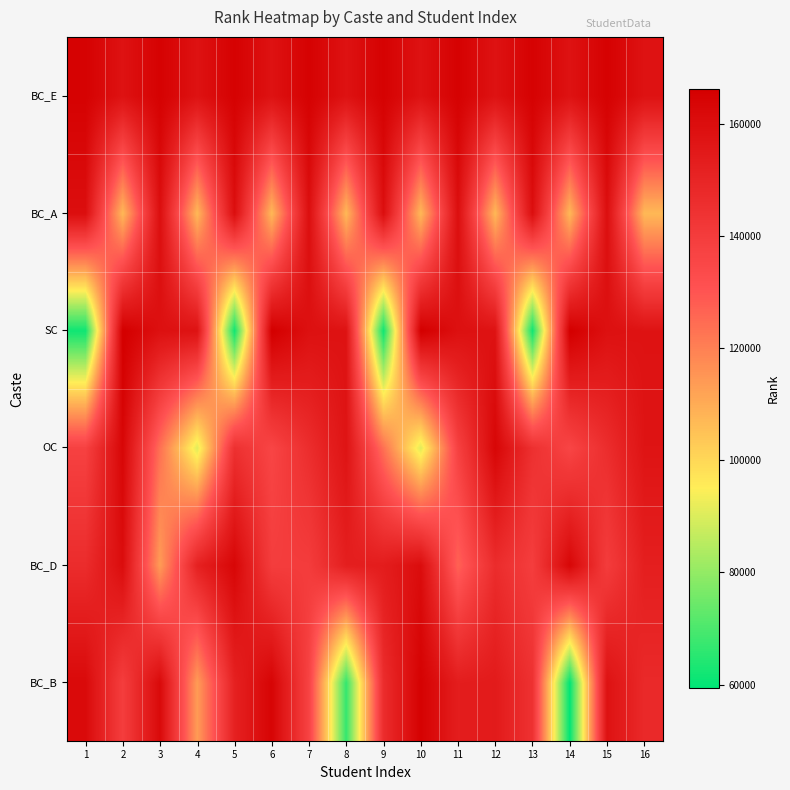

What is the total value across all series at 14?

789354